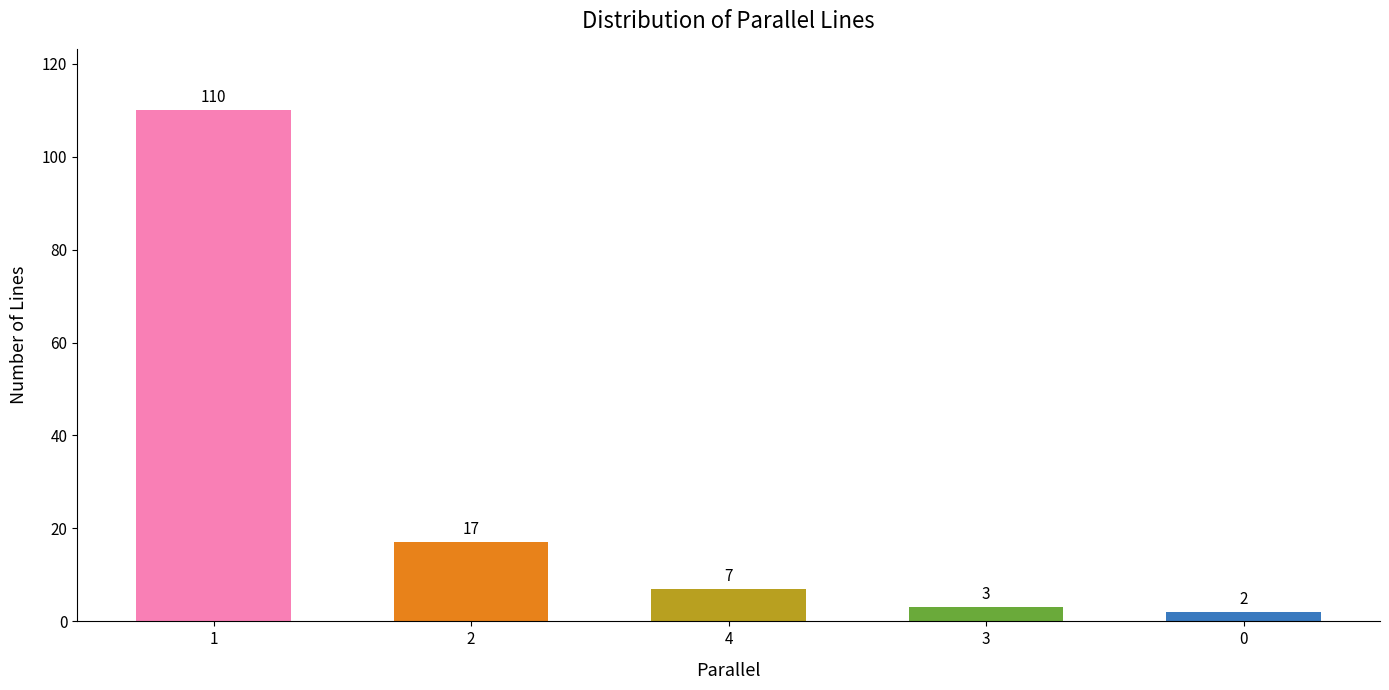

Which has a higher value, 2 or 3?

2